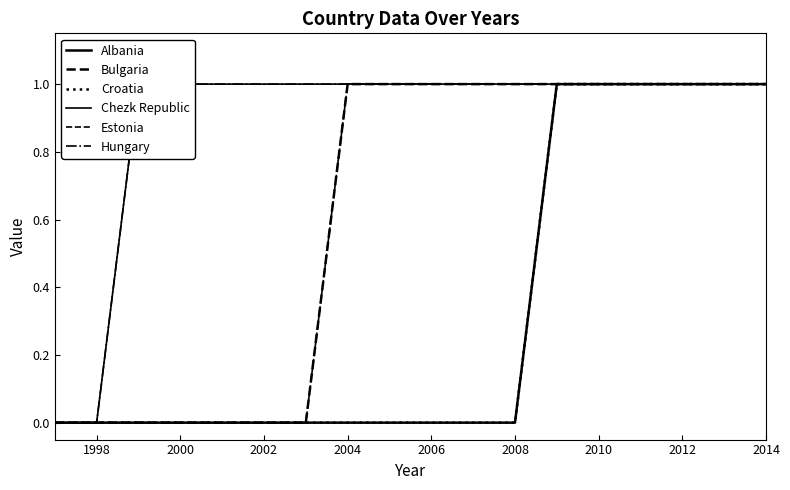

What is the value of the Bulgaria point at the 9th from the left?

1